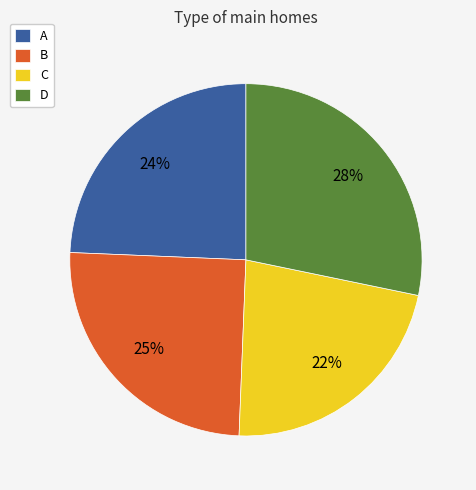

Is it true that D is 28% of the pie?

True